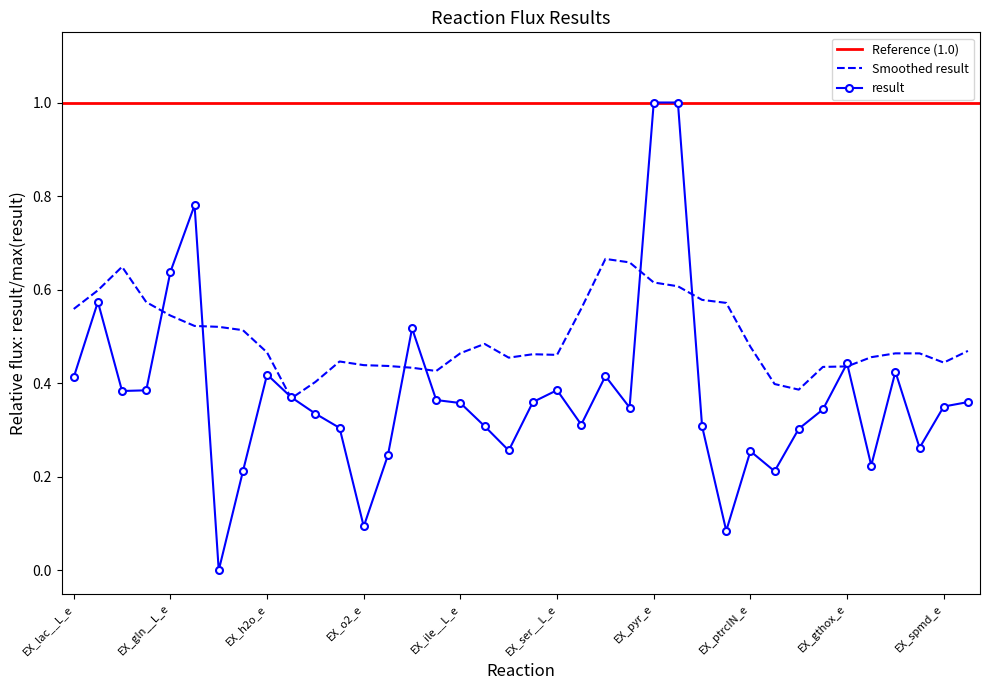

What position from the left is EX_lac__L_e?

1